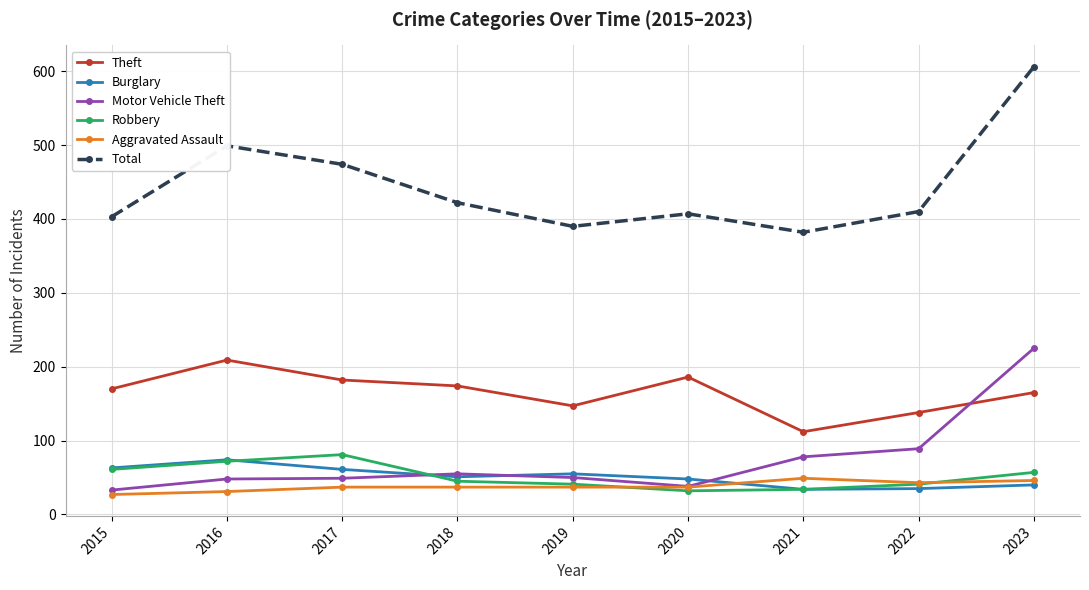

What is the difference between the maximum and minimum values in the Motor Vehicle Theft series?

192